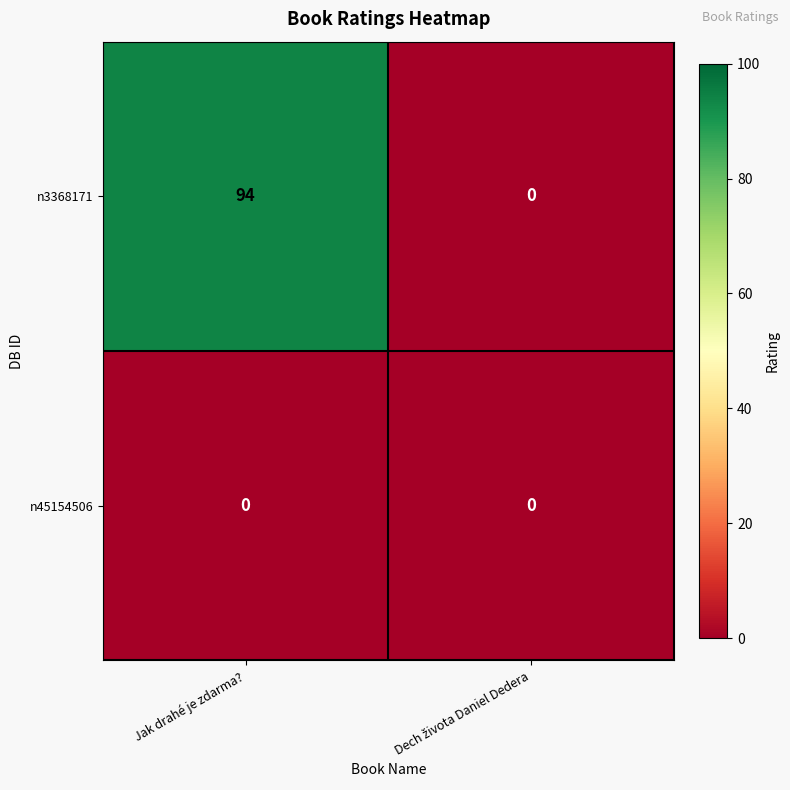

Which series has the largest total across all categories?

n3368171